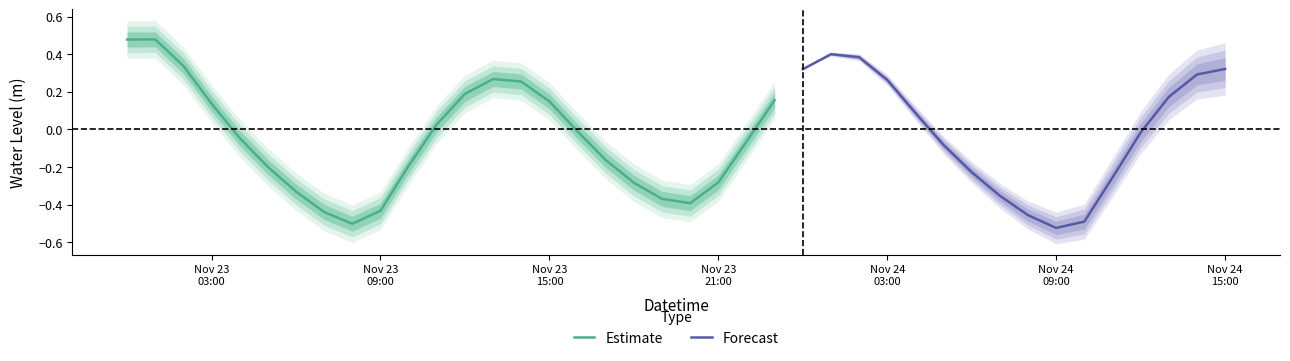

What is the difference between the second highest and second lowest values?

1.0